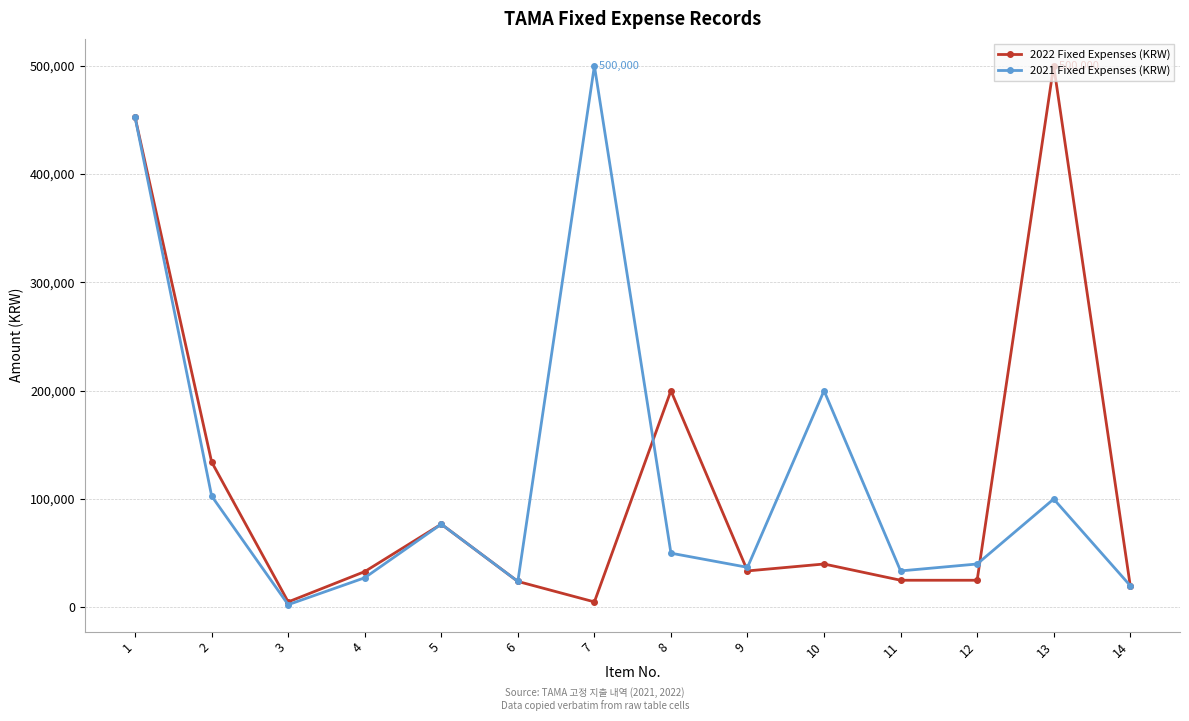

What is the maximum value shown in the chart?

500000